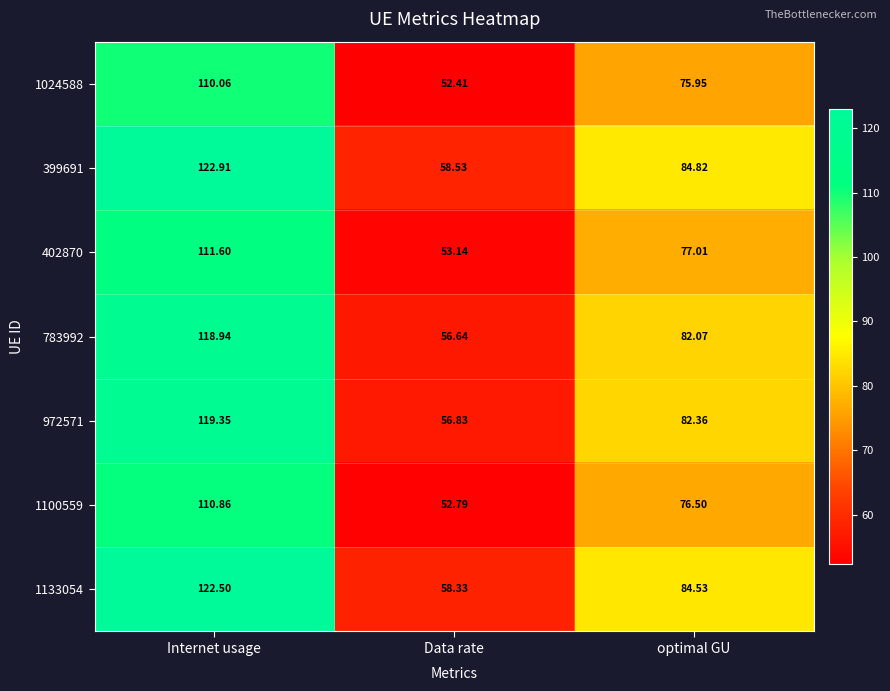

Where does the 1133054 series first go above 84?

Internet usage